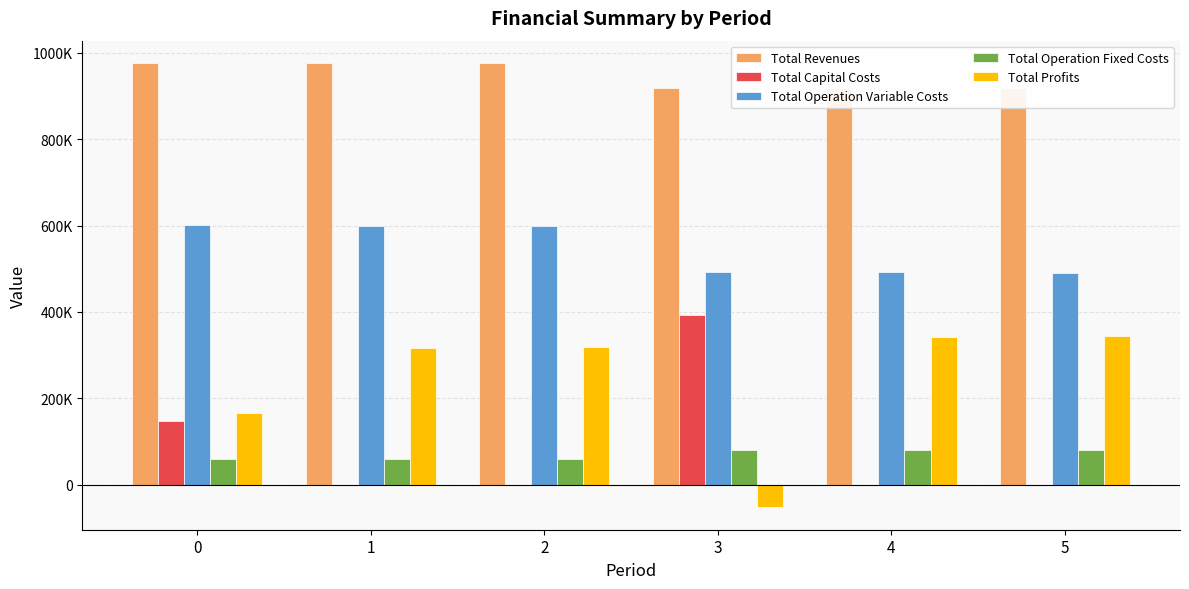

Does the chart contain any negative values?

Yes